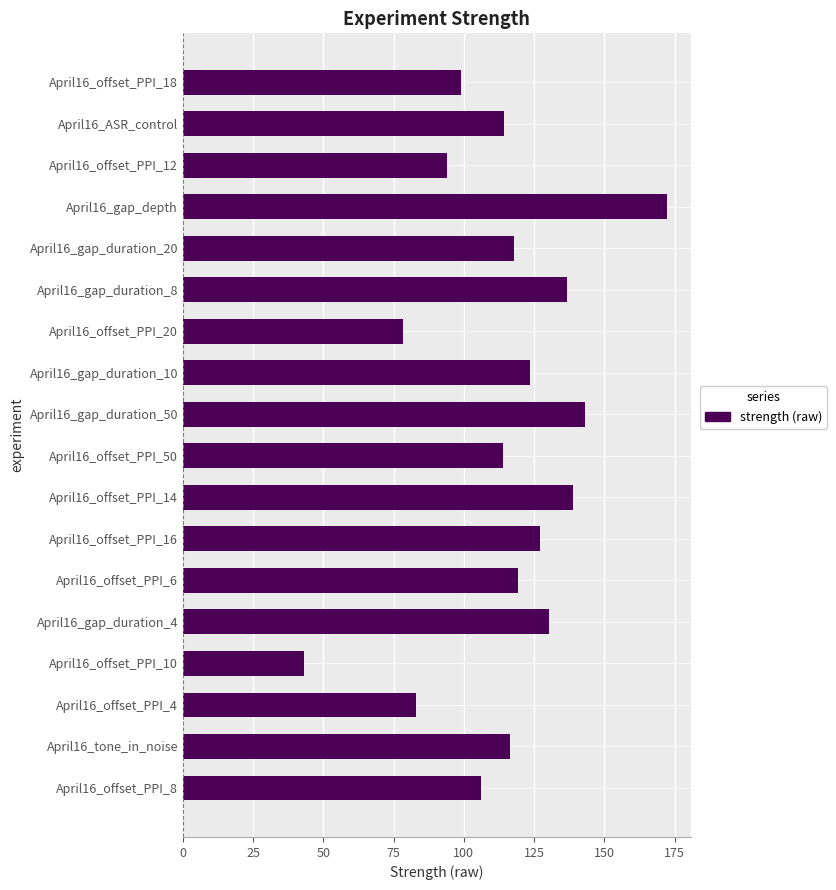

How many series are shown in this chart?

1